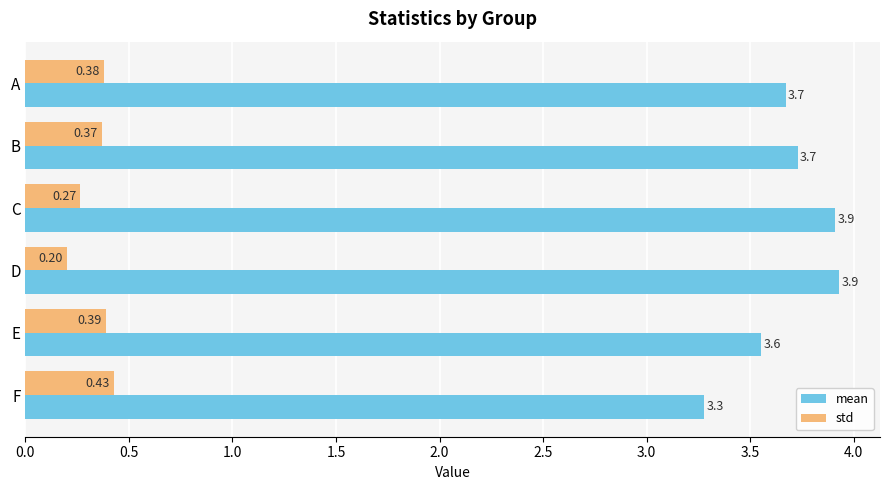

Which series has the largest total across all categories?

mean